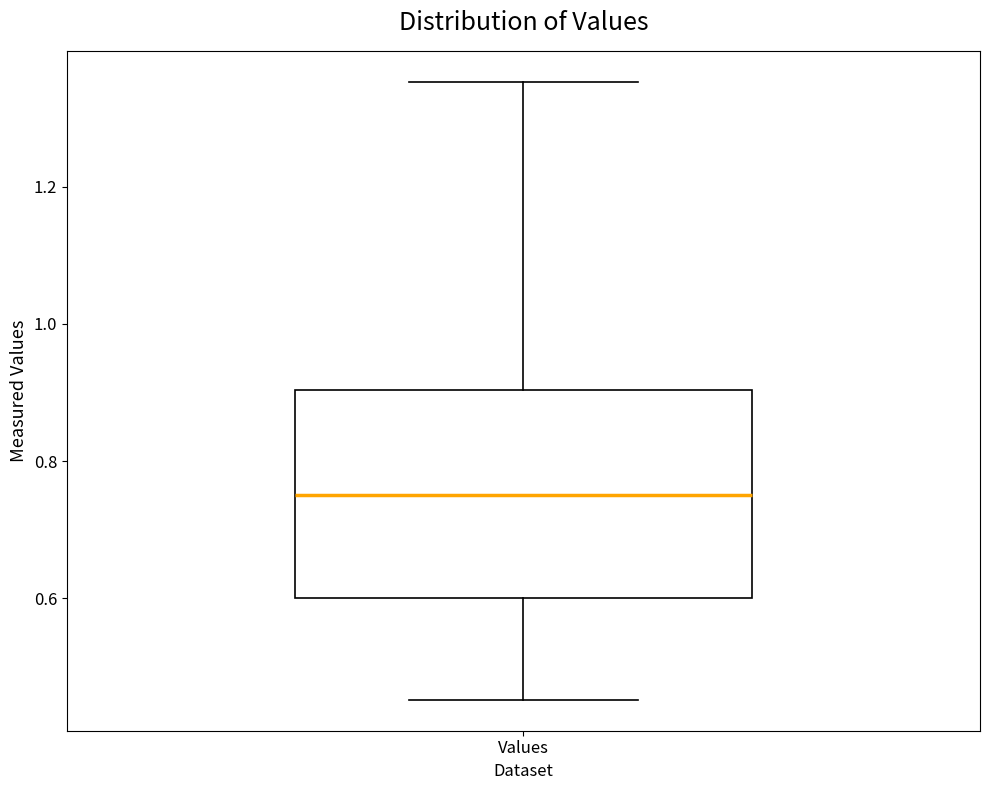

Read this box plot against the y-axis: the position of the median line, the range covered by the box, and the ends of both whiskers. The values are not printed on the chart, so give them approximately, as read against the axis.

median 0.76, box 0.60 to 0.90, whiskers 0.46 to 1.36